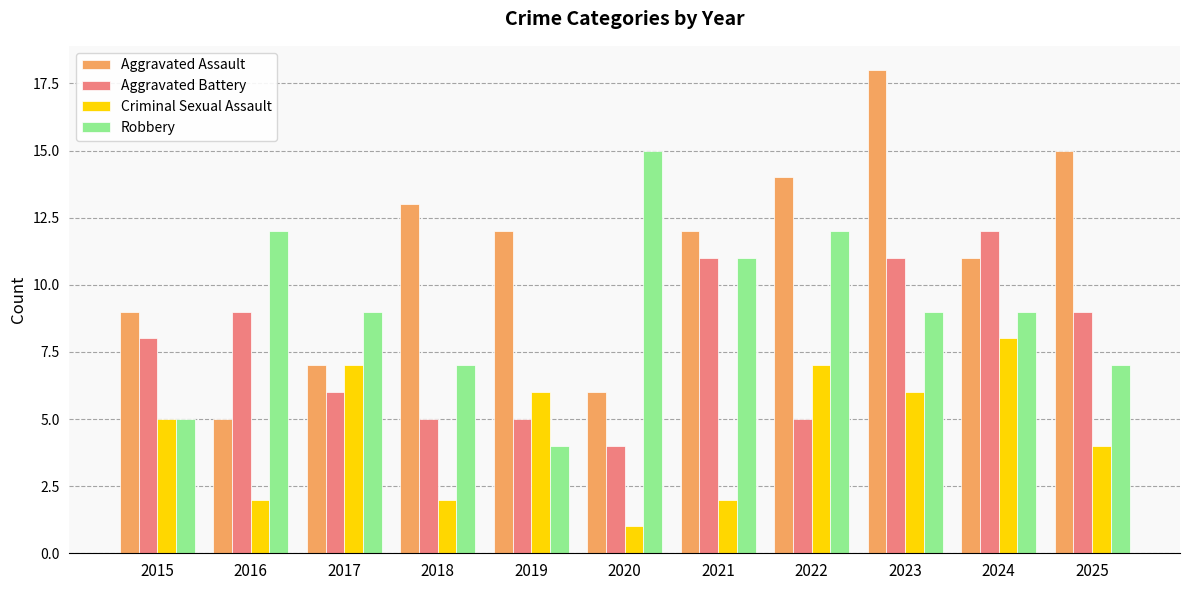

At which category is the sum across all series the highest?

2023